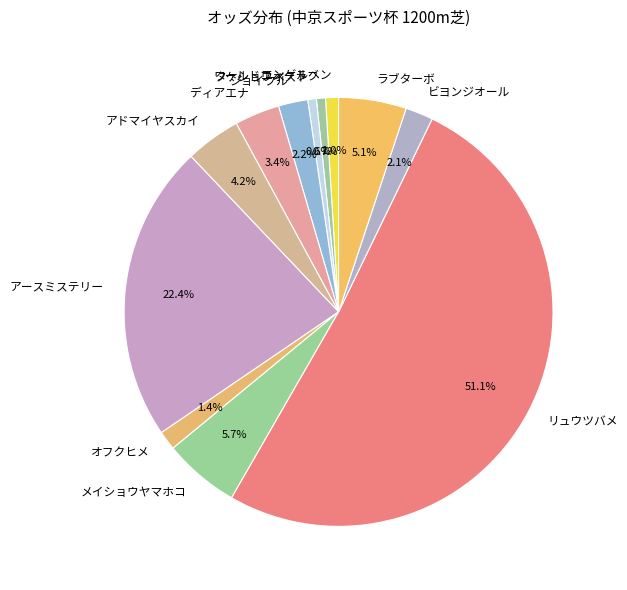

Between メイショウヤマホコ and アースミステリー, which is larger?

アースミステリー